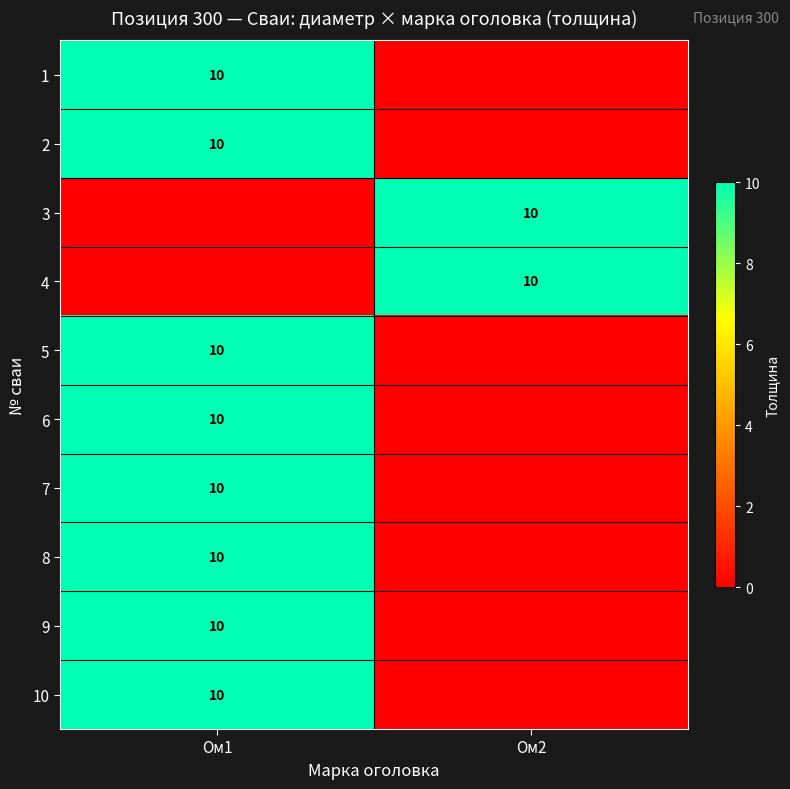

True or false: 3 has a value of 10 at Ом2.

True